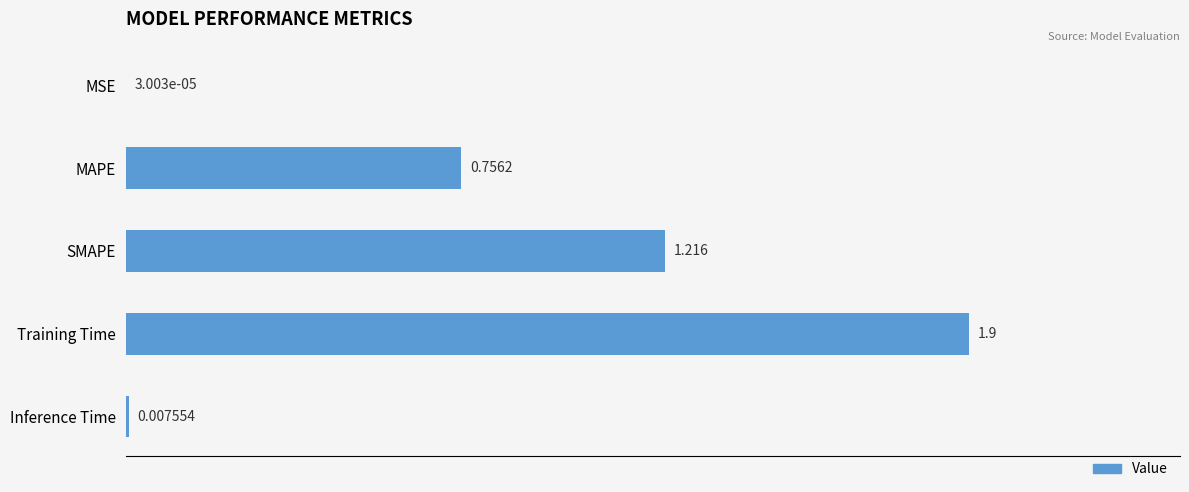

What is the maximum value shown in the chart?

1.9